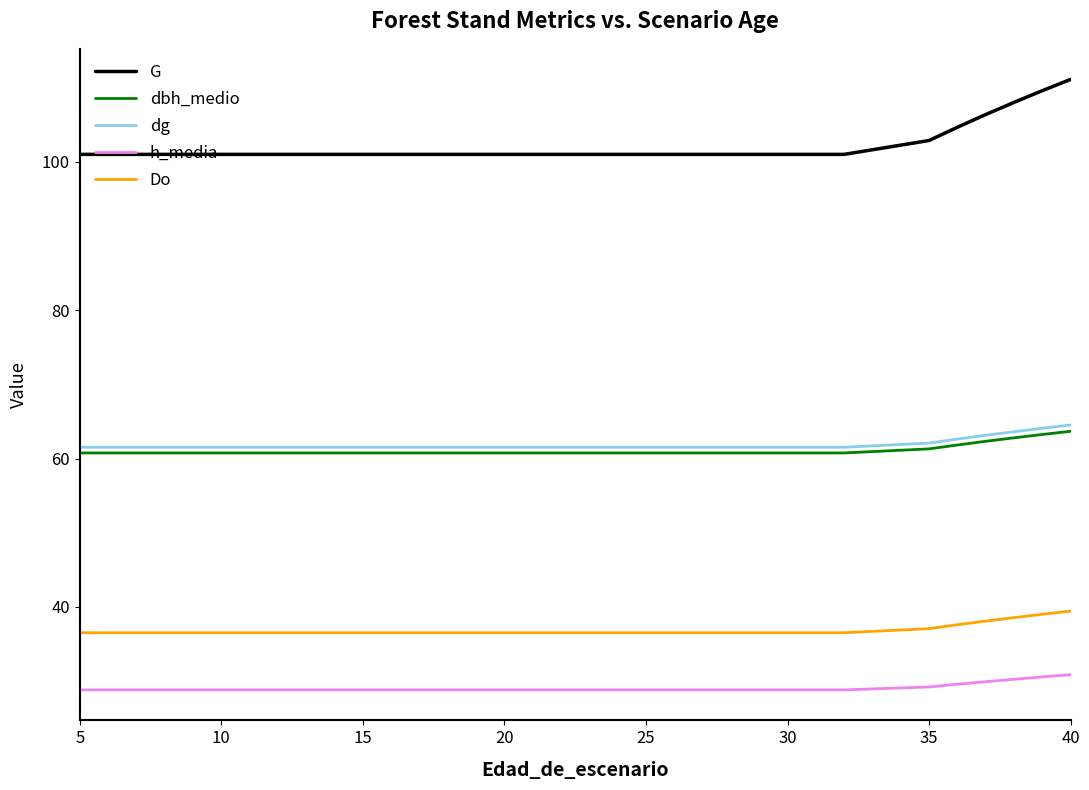

How many lines are shown in the chart?

5